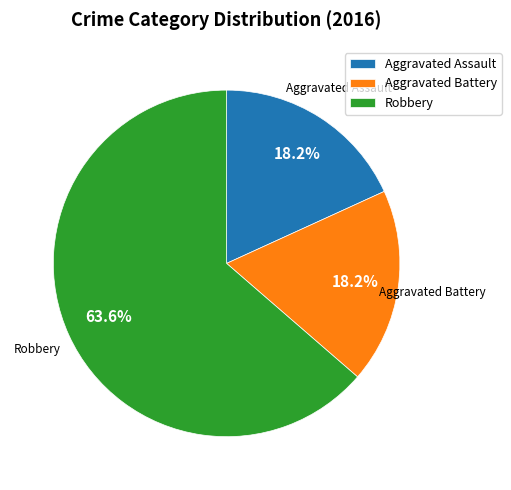

Which slice is the largest?

Robbery